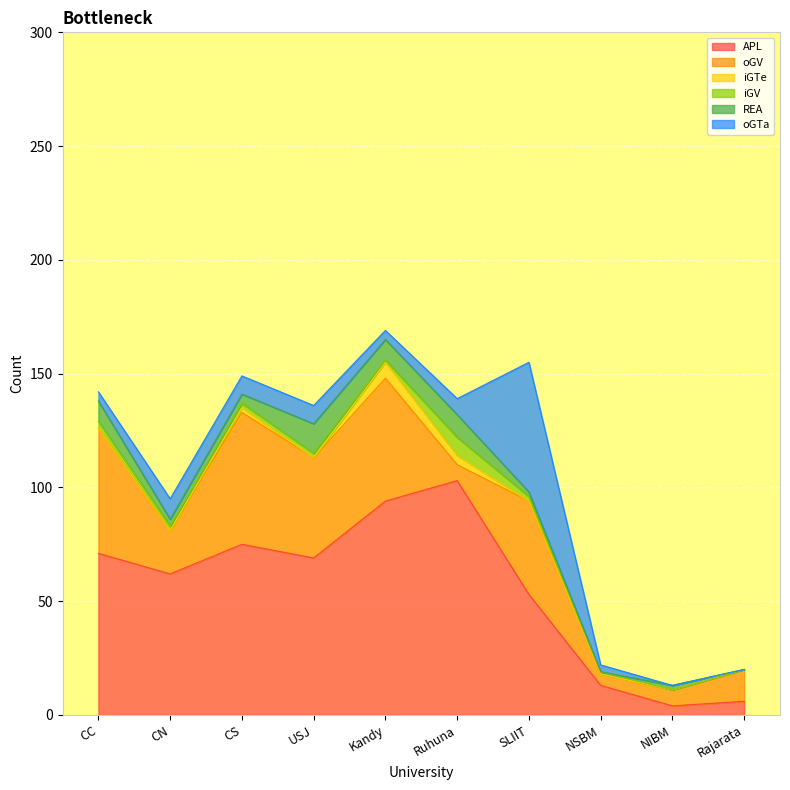

Which series has the largest total across all categories?

APL